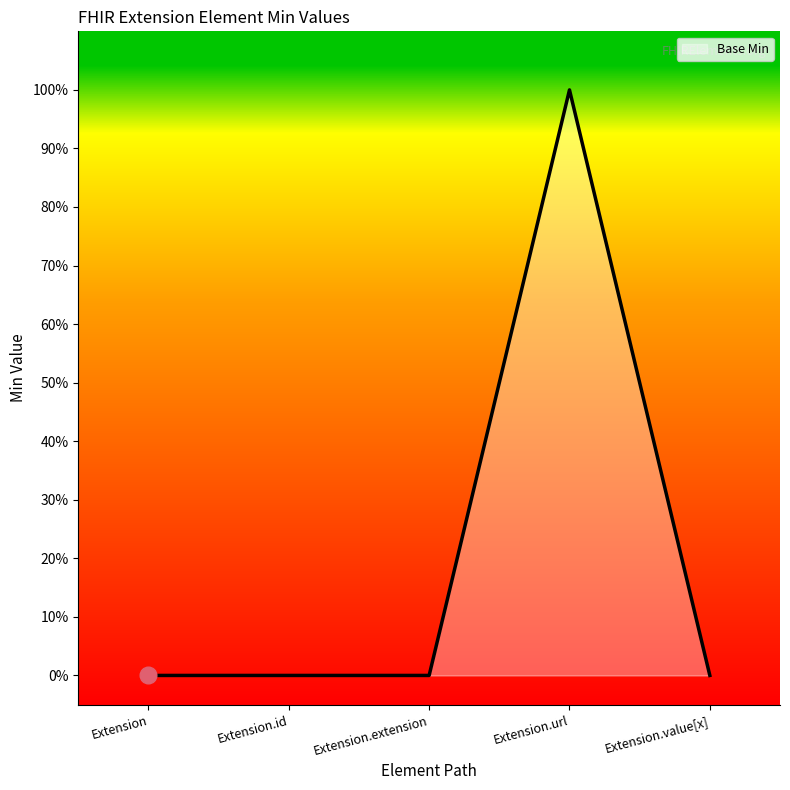

Is this an area chart (filled region under the line)?

Yes